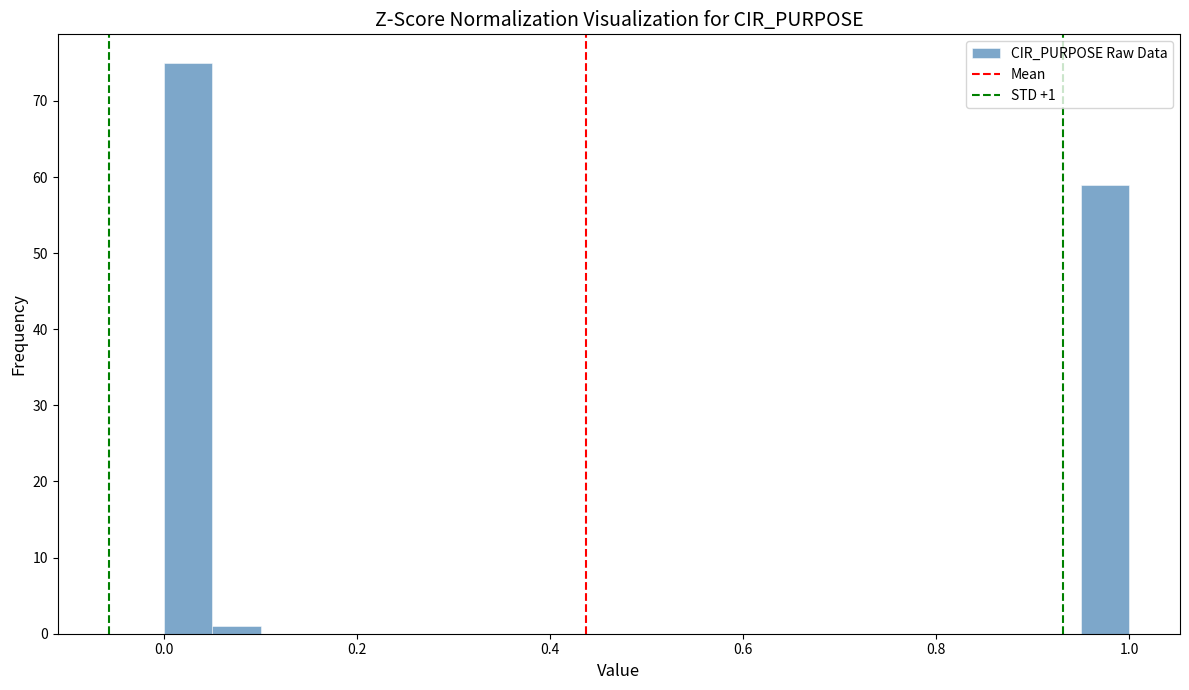

Around what value on the x-axis is the tallest bar? Give the approximate position of its centre, as read against the axis.

0.02